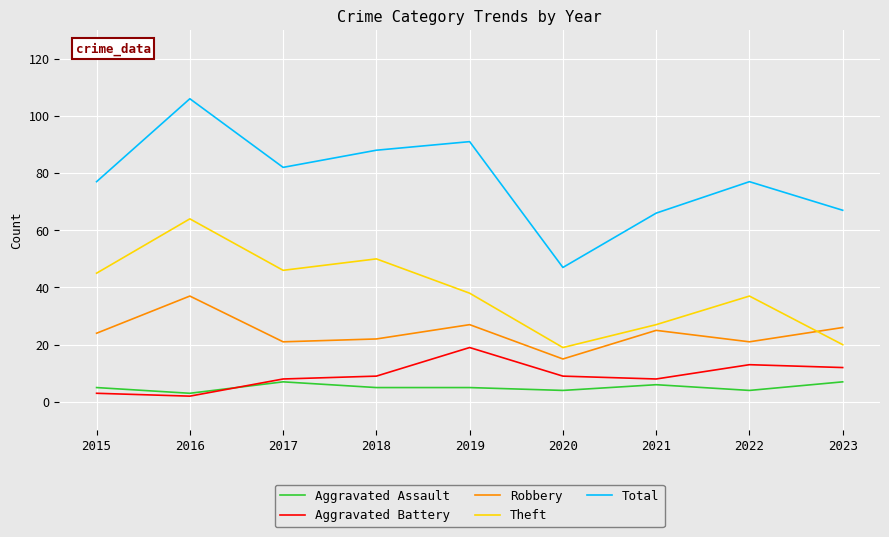

The Total series shows 47 at 2020. True or false?

True